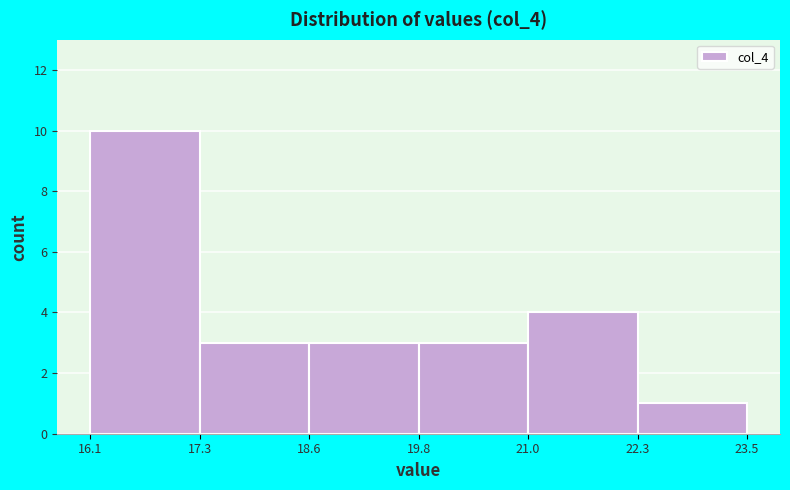

What is the height of the bar covering 21.0 to 22.3 on the x-axis? The values are not printed on the chart, so give them approximately, as read against the axis.

4